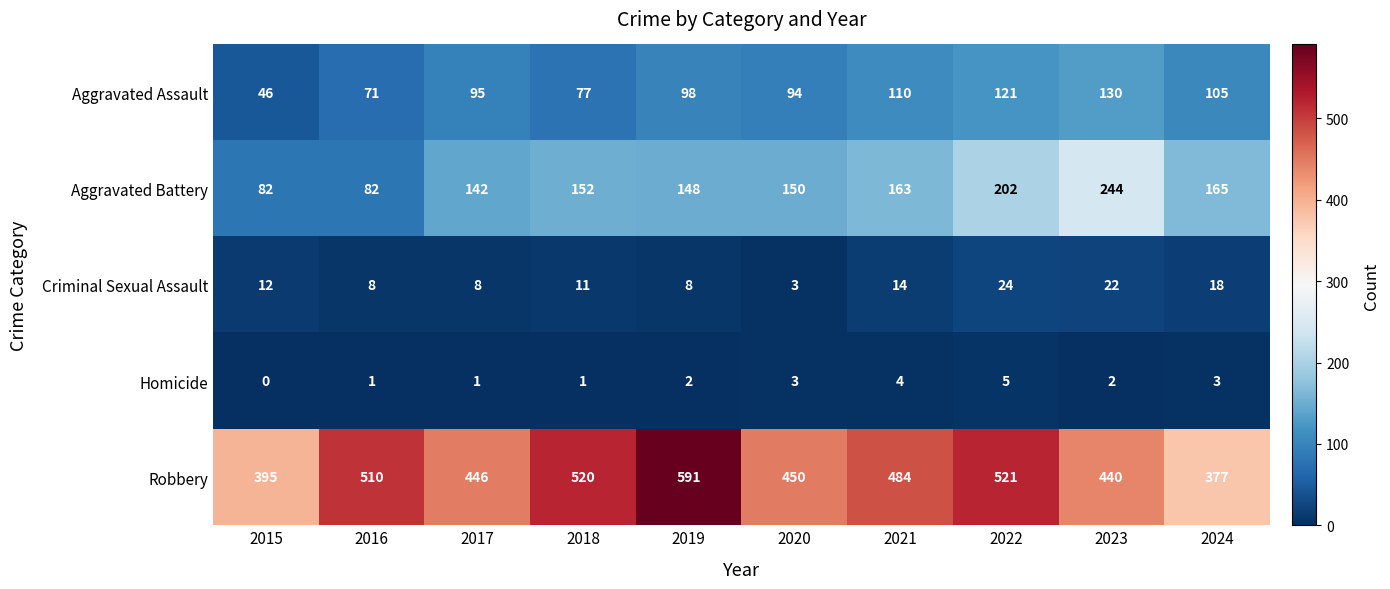

What is the maximum value shown in the chart?

591